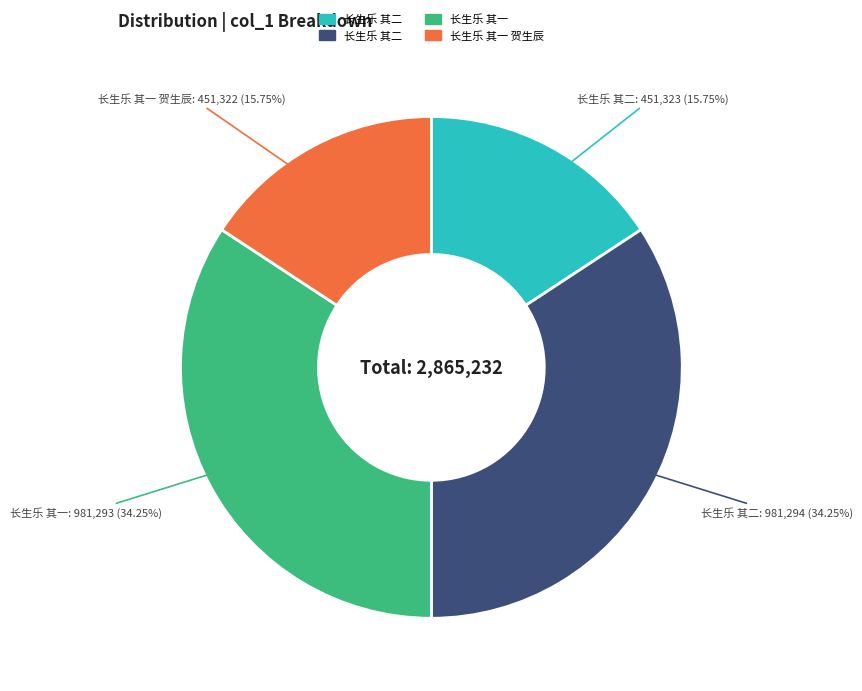

Does any single category account for the majority?

No